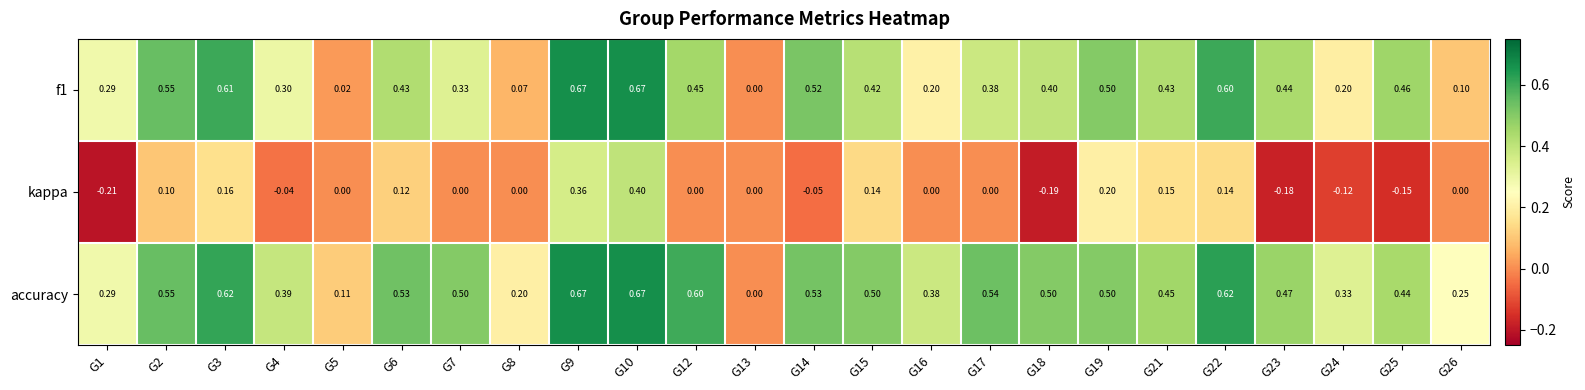

Which series has the largest total across all categories?

accuracy